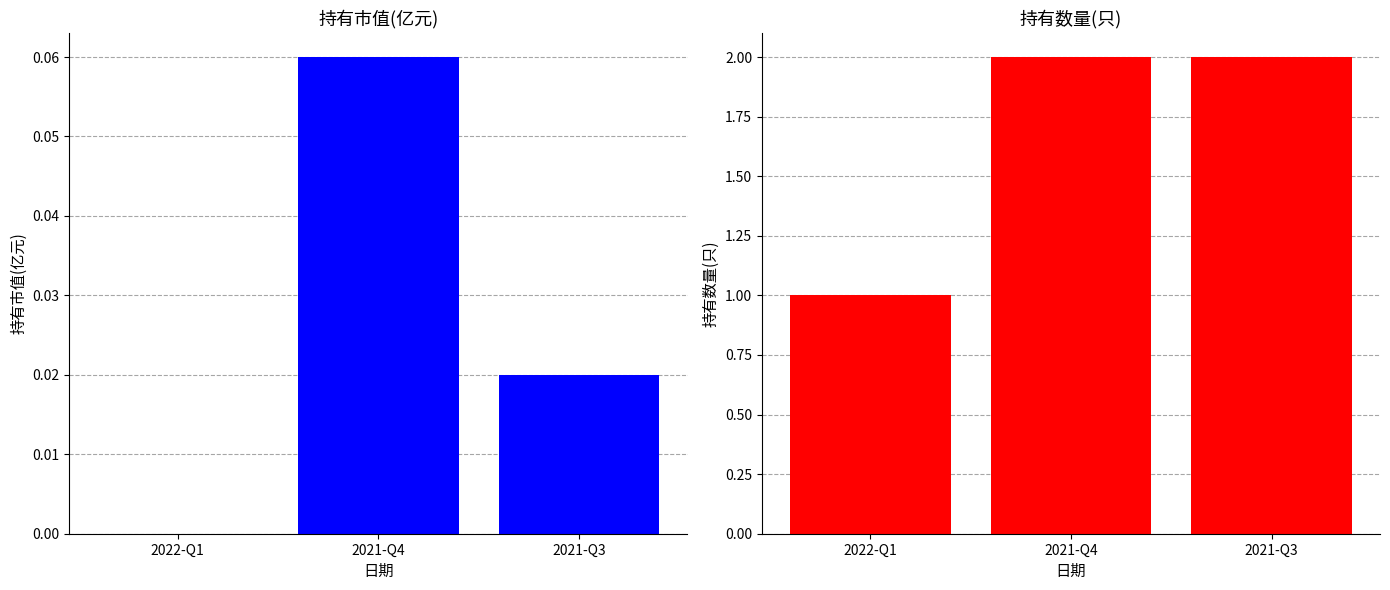

What is the maximum value shown in the chart?

2.0